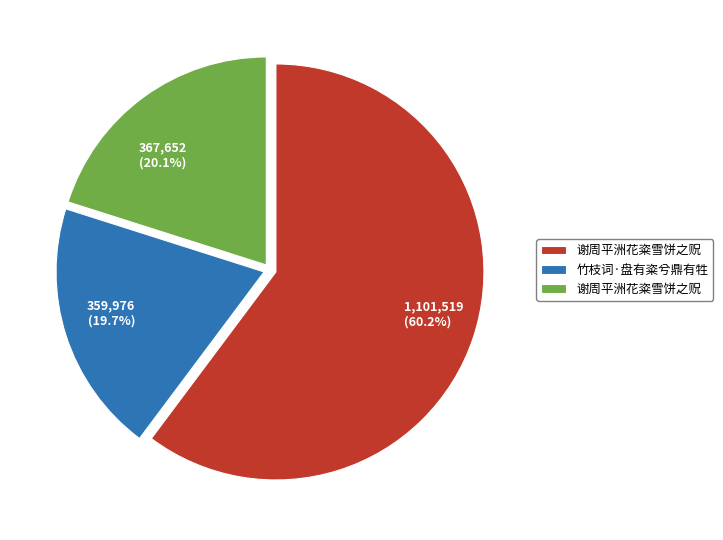

Is the sum of 1,101,519 (60.2%) and 359,976 (19.7%) greater than half?

Yes